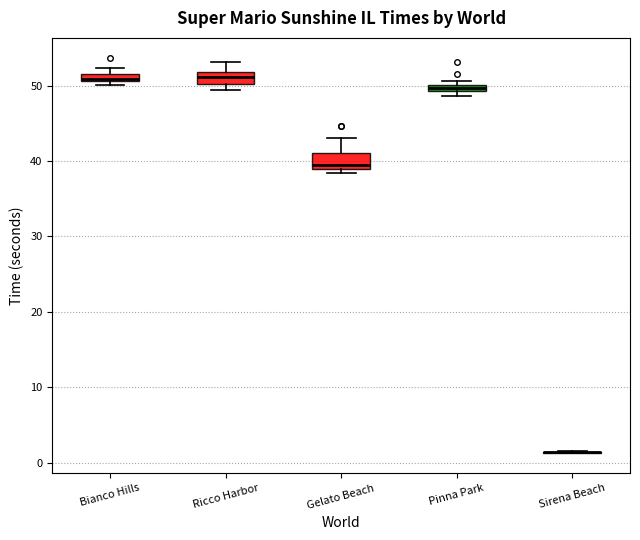

Where is the upper edge of the box for Gelato Beach on the y-axis? The values are not printed on the chart, so give them approximately, as read against the axis.

41